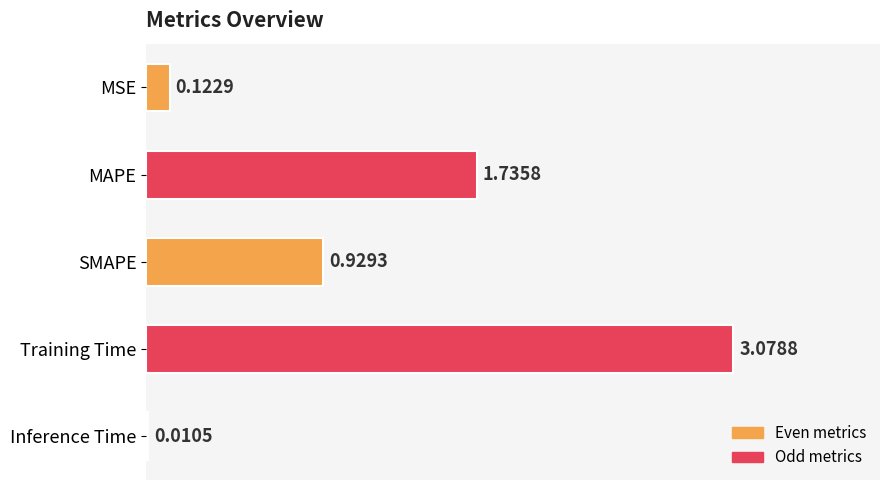

Between SMAPE and Inference Time, which is larger?

SMAPE